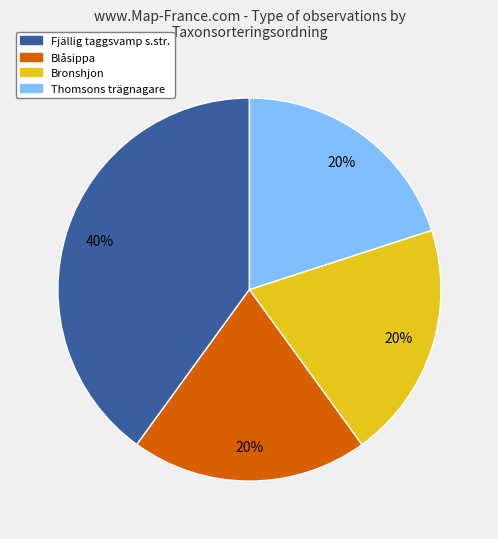

Is there a majority slice in this chart?

No